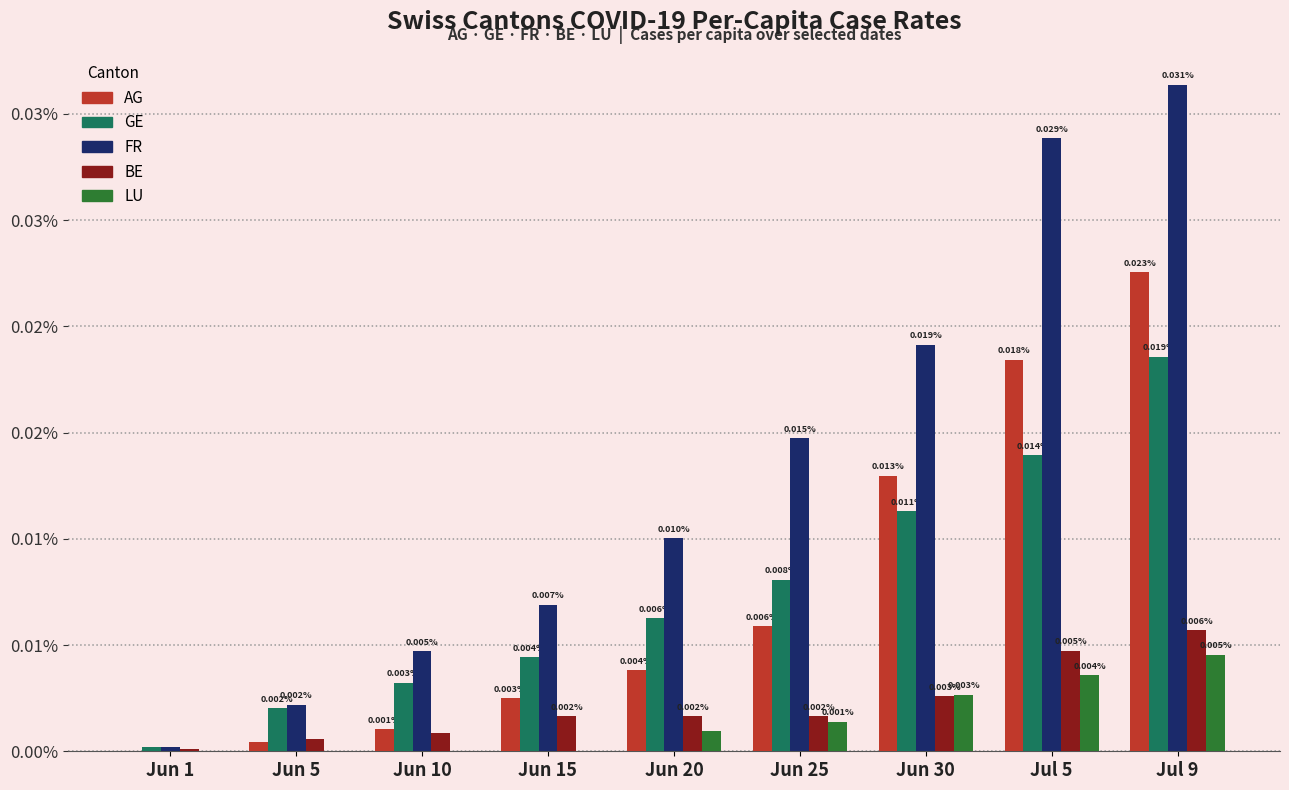

What are all the series names shown in the legend?

AG, GE, FR, BE, LU